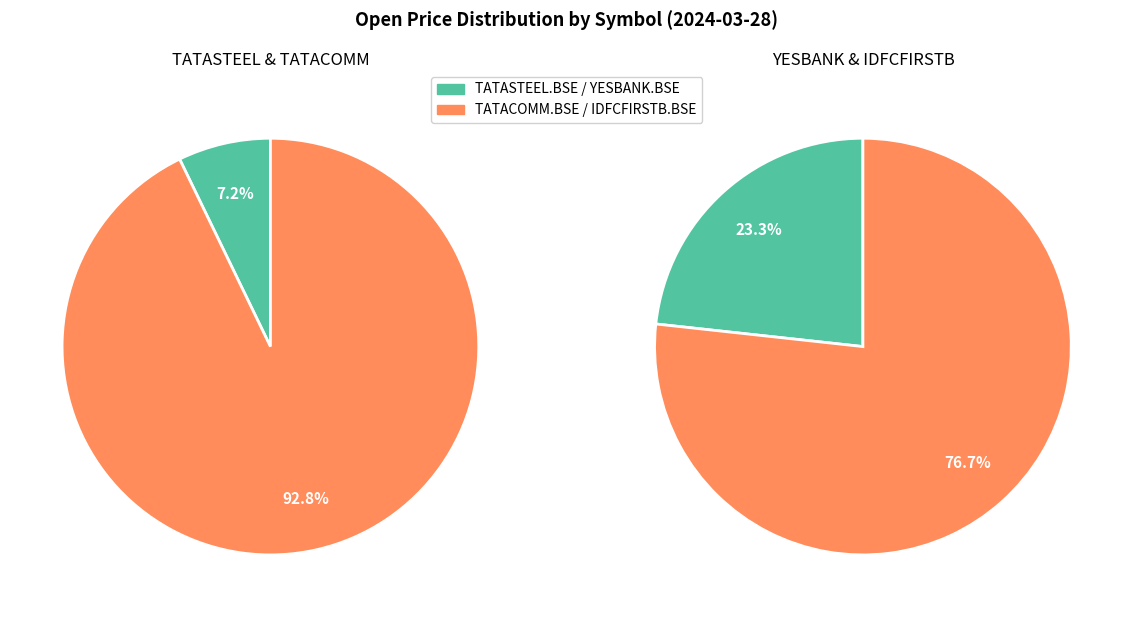

Which slice represents more than half of the pie?

TATACOMM.BSE